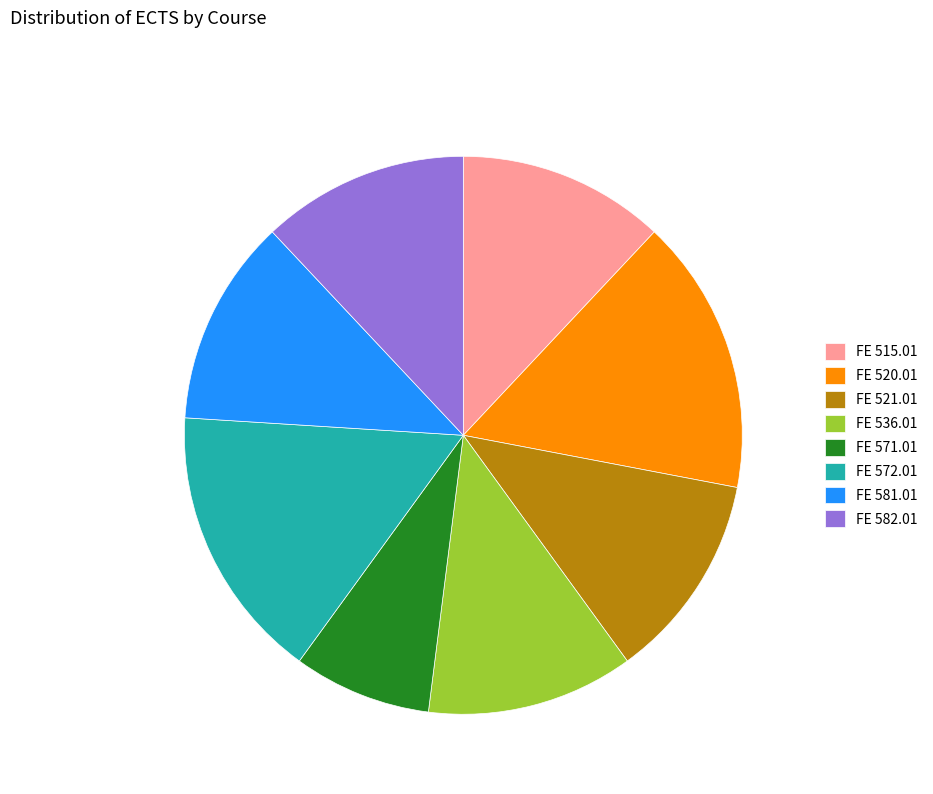

Is there a majority slice in this chart?

No